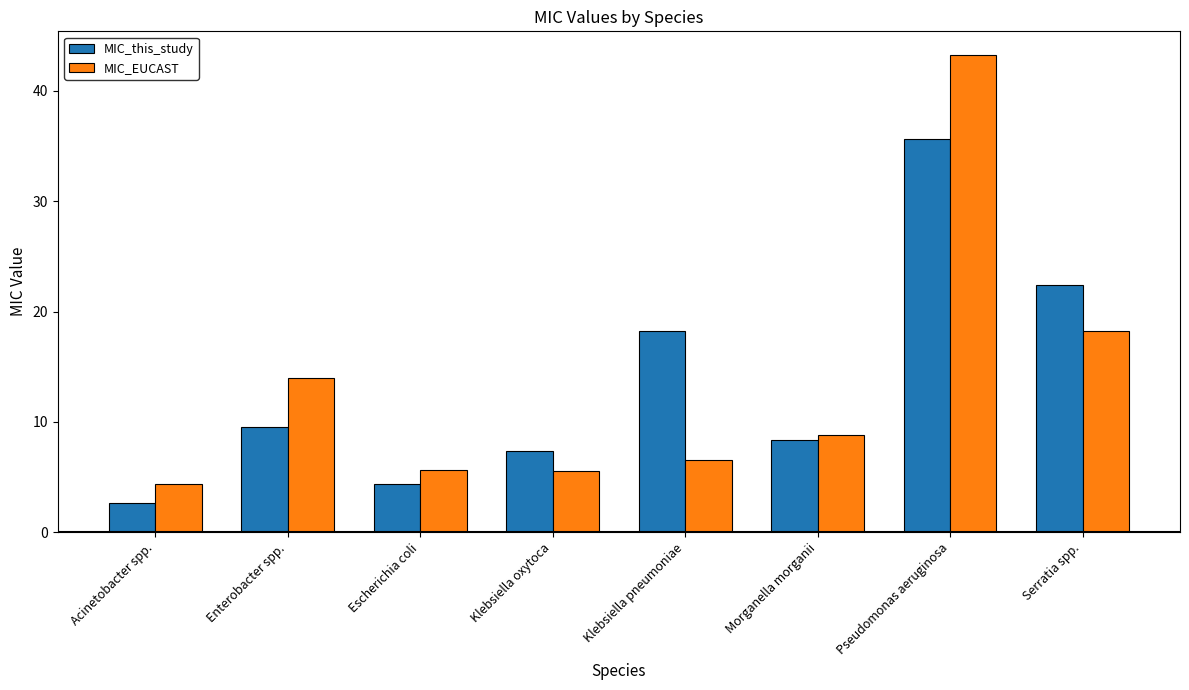

The value of MIC_this_study at Klebsiella oxytoca is 9.9. True or false?

False